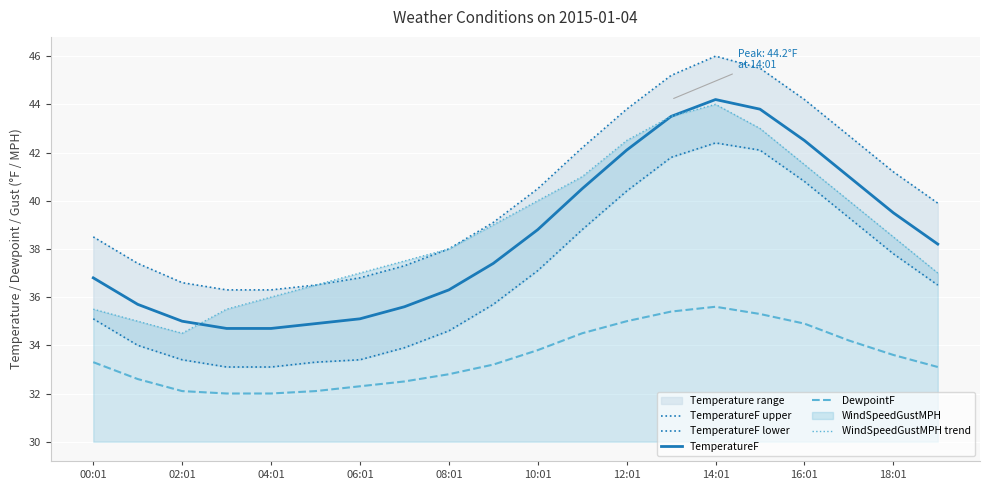

What position from the right is 19?

1